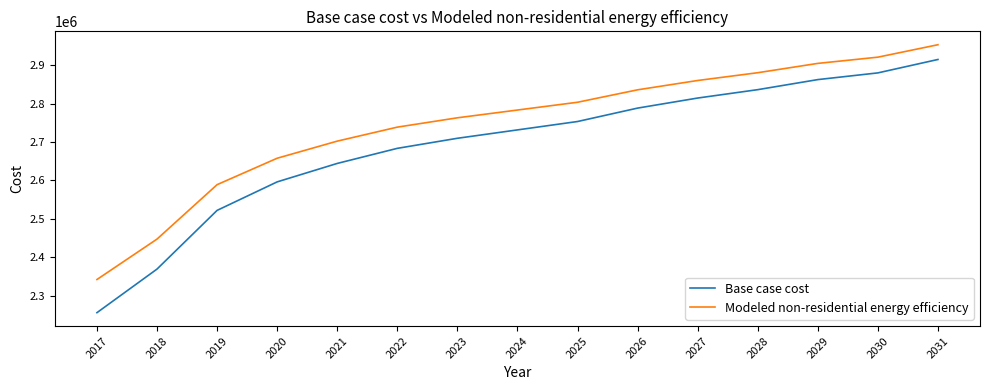

At 2019, list the series in order from smallest to largest.

Base case cost, Modeled non-residential energy efficiency